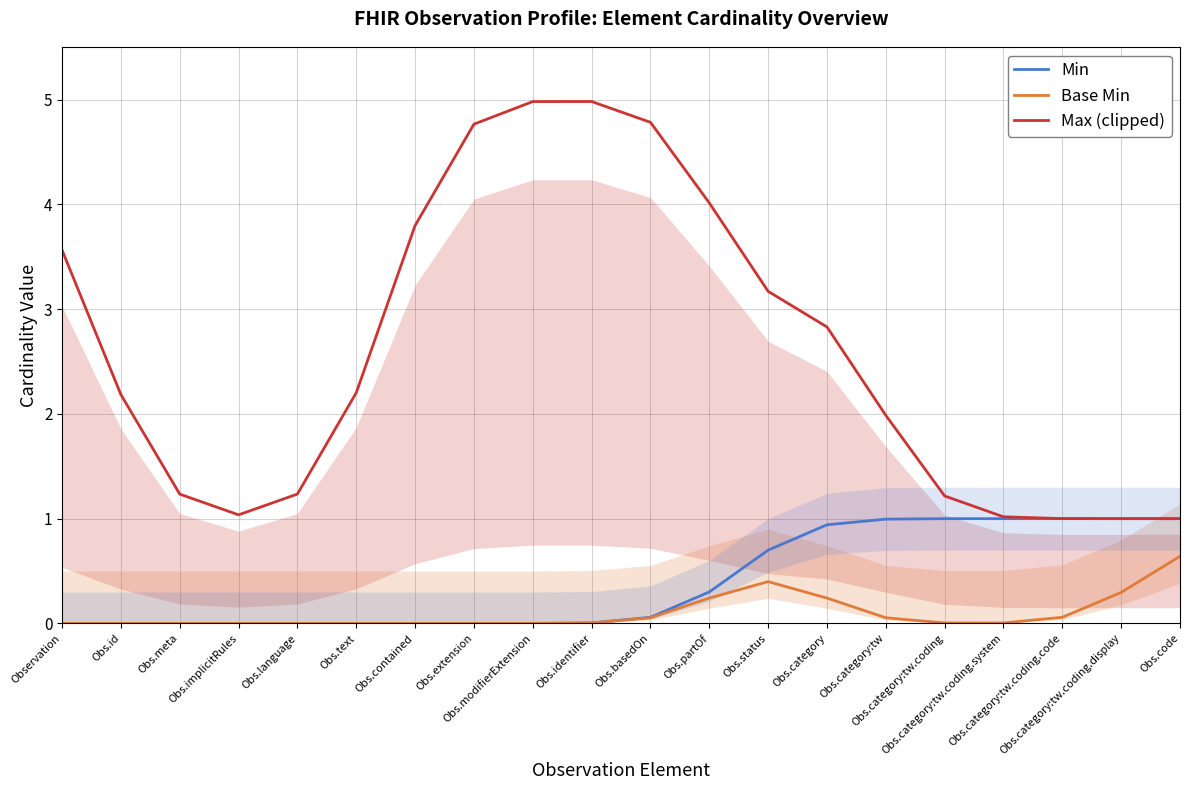

The Min series shows -0.5 at Obs.implicitRules. True or false?

False